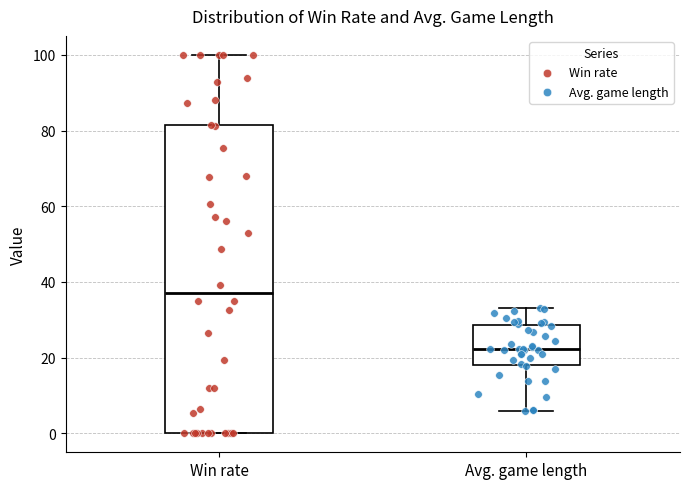

Comparing the boxes themselves (not the whiskers), which one is the tallest?

Win rate